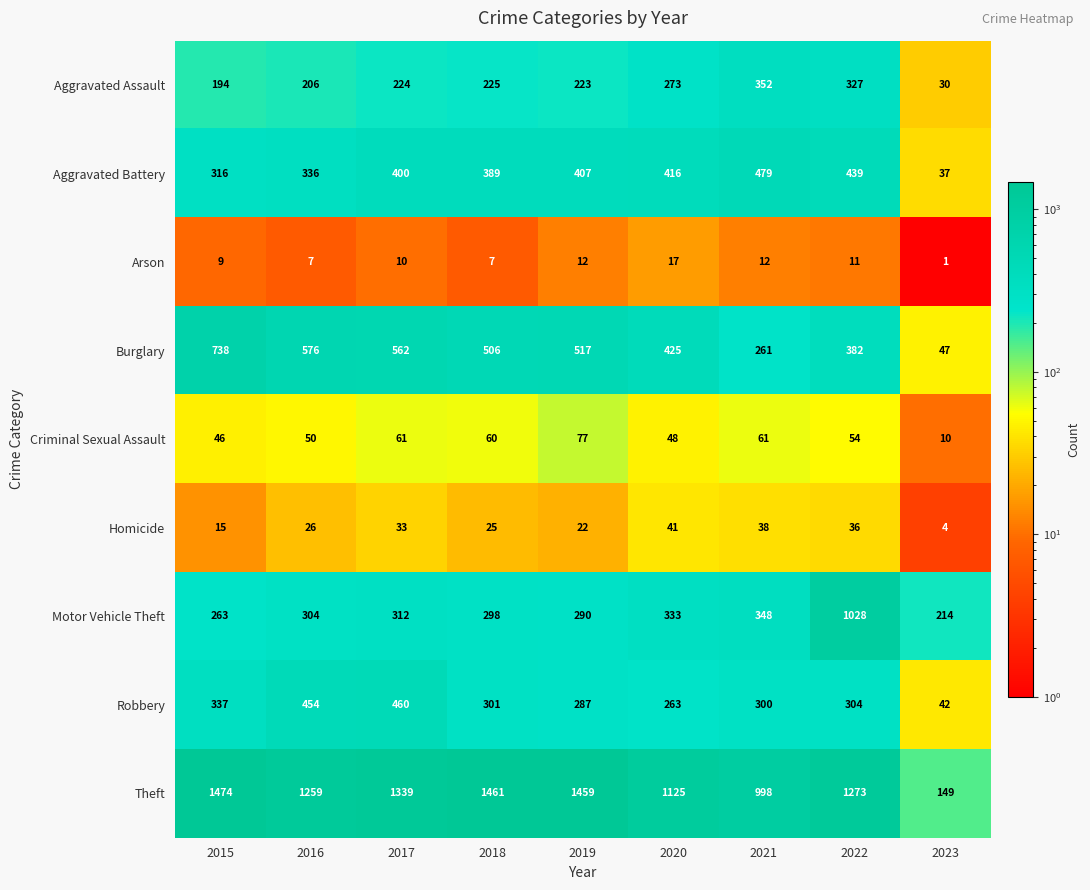

How many series are shown in this chart?

9